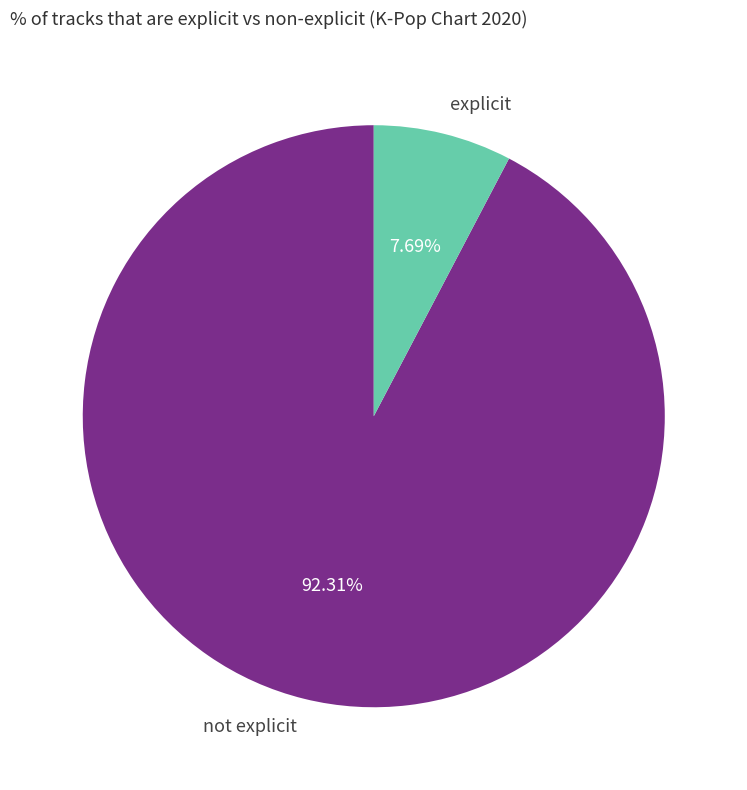

Is explicit the majority of the pie?

No